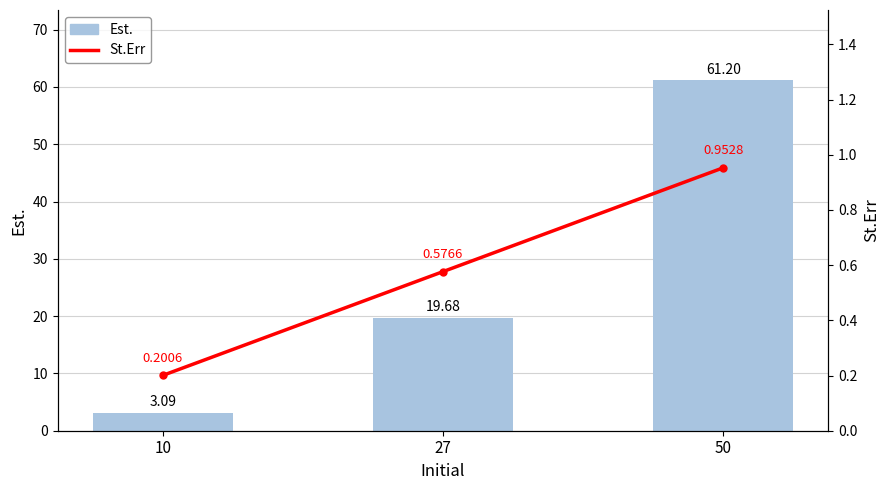

At how many categories does at least one series exceed 6?

2